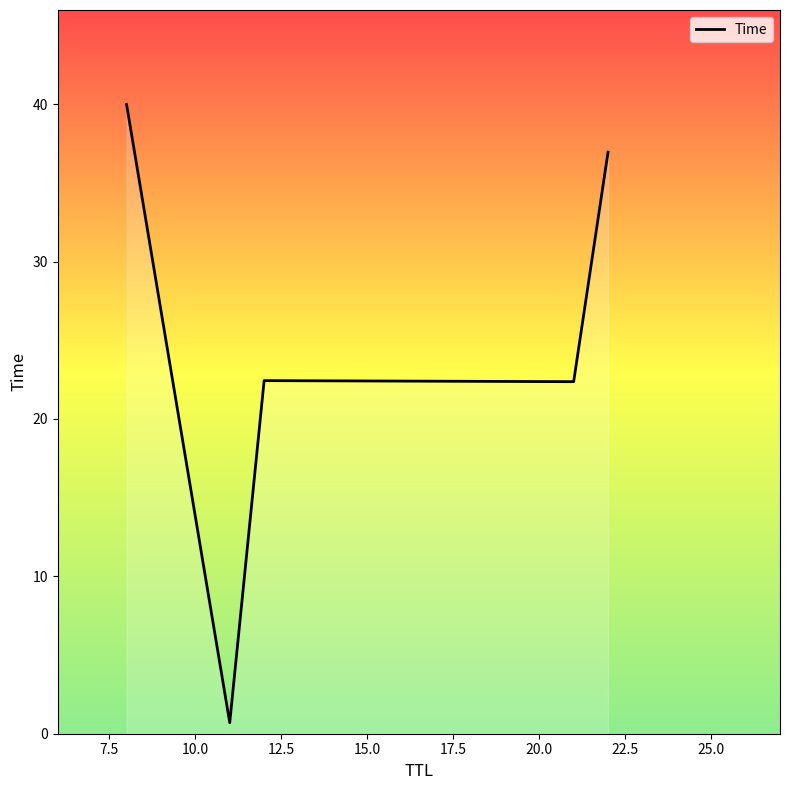

What is the greatest value displayed?

40.0